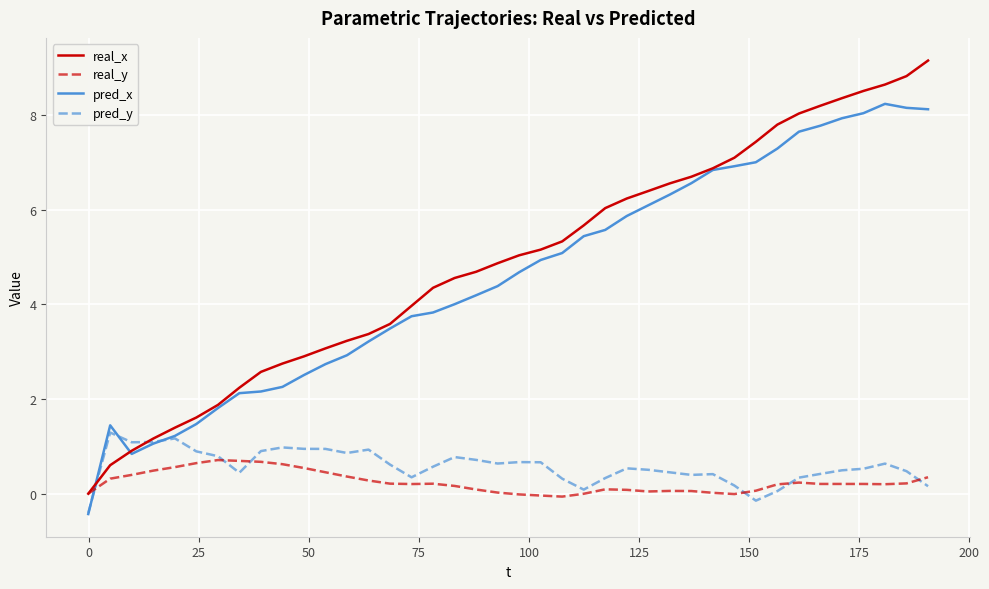

How many times do pred_x and real_y cross each other?

1